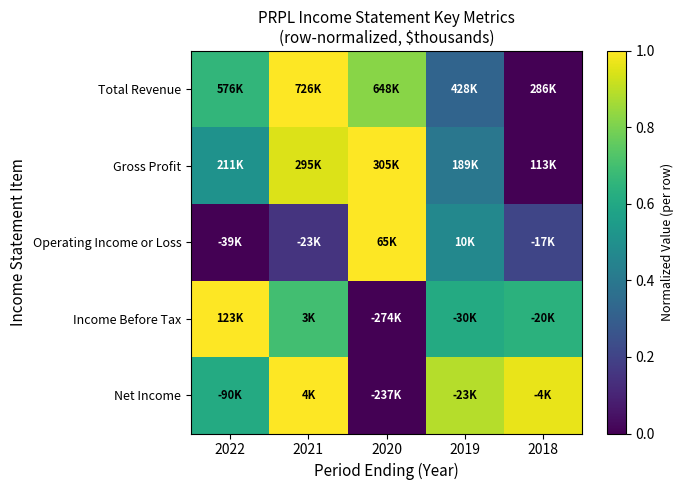

What is the greatest value displayed?

1.0